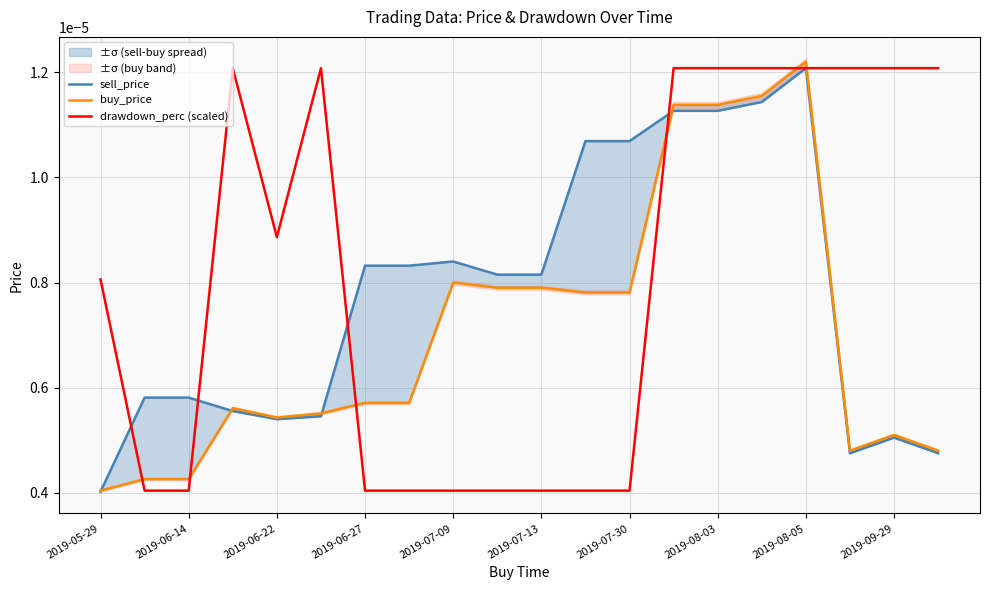

How many categories are shown in the chart?

20